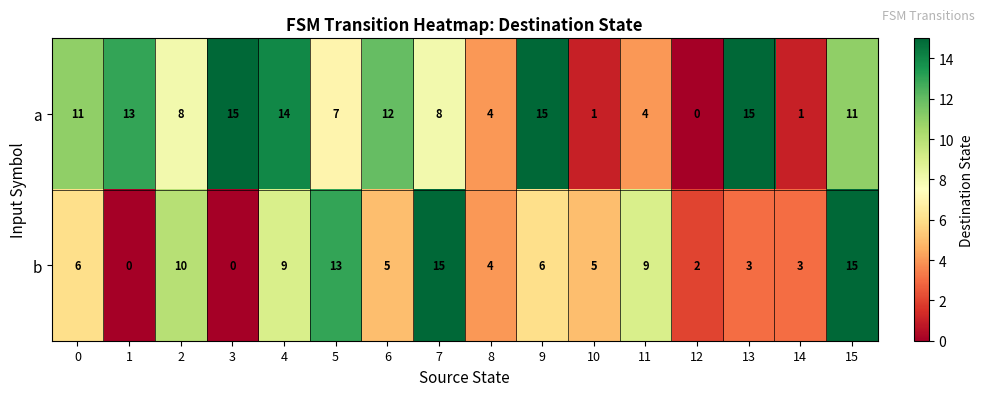

Is it true that b equals 4 at 8?

True